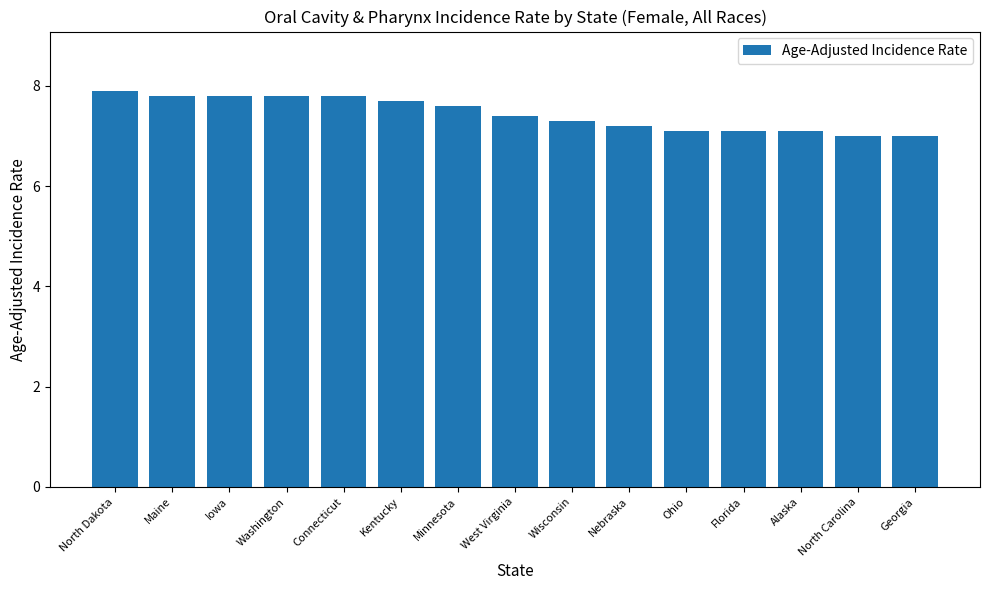

Count the number of categories in the chart.

15